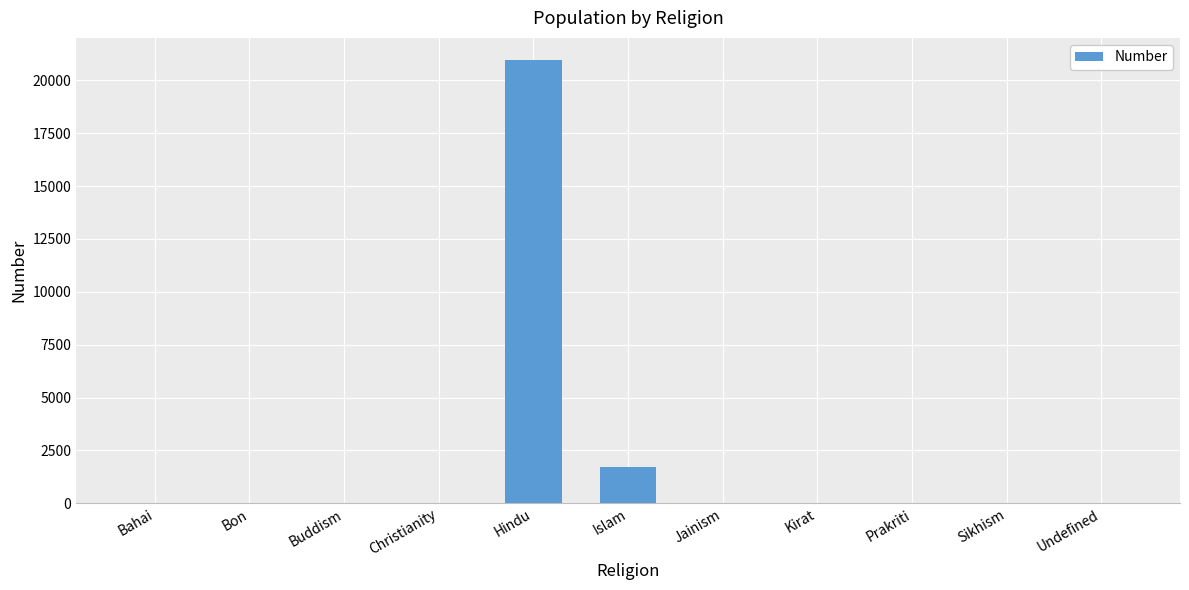

Are the bars grouped side by side (vs. stacked)?

No